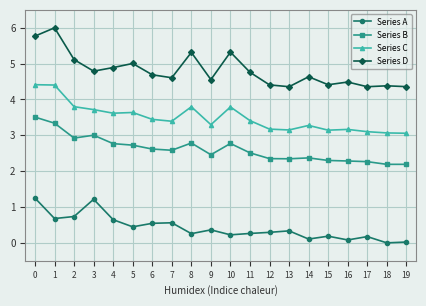

True or false: Series C and Series B intersect in this chart.

False